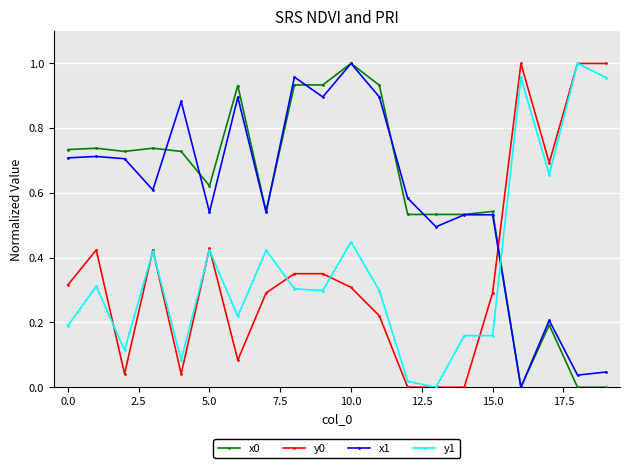

True or false: x1 has more than 0 points higher than both neighbors.

True